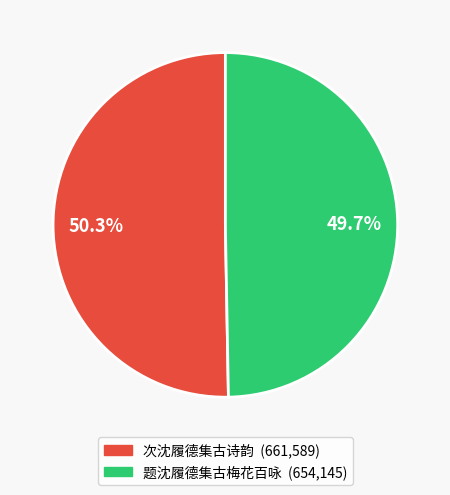

Which has a higher value, 题沈履德集古梅花百咏 or 次沈履德集古诗韵?

次沈履德集古诗韵